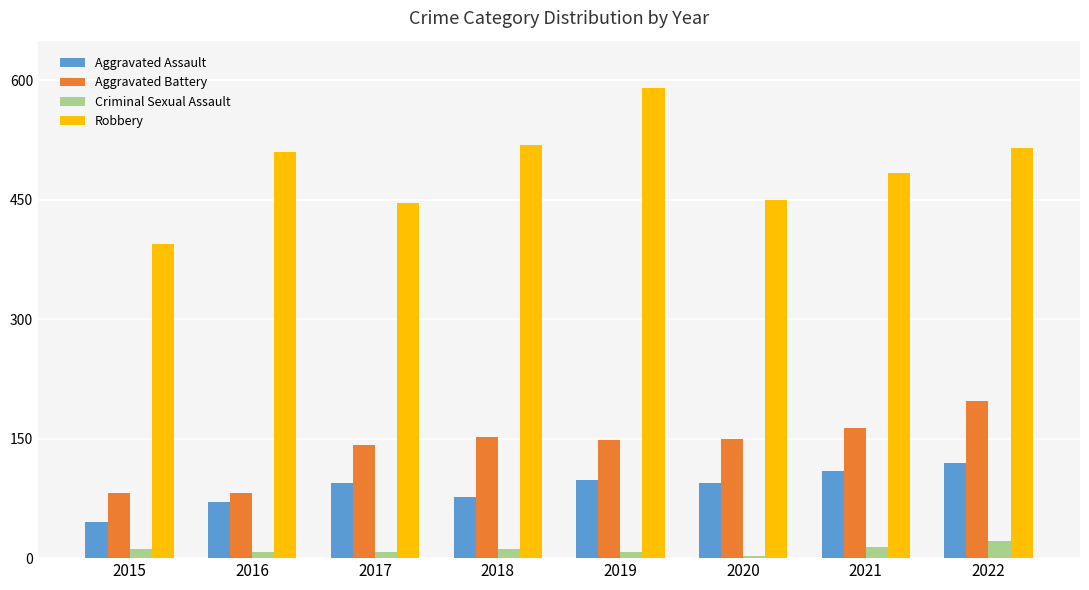

What is the sum of the Aggravated Battery values at 2017 and 2020?

292